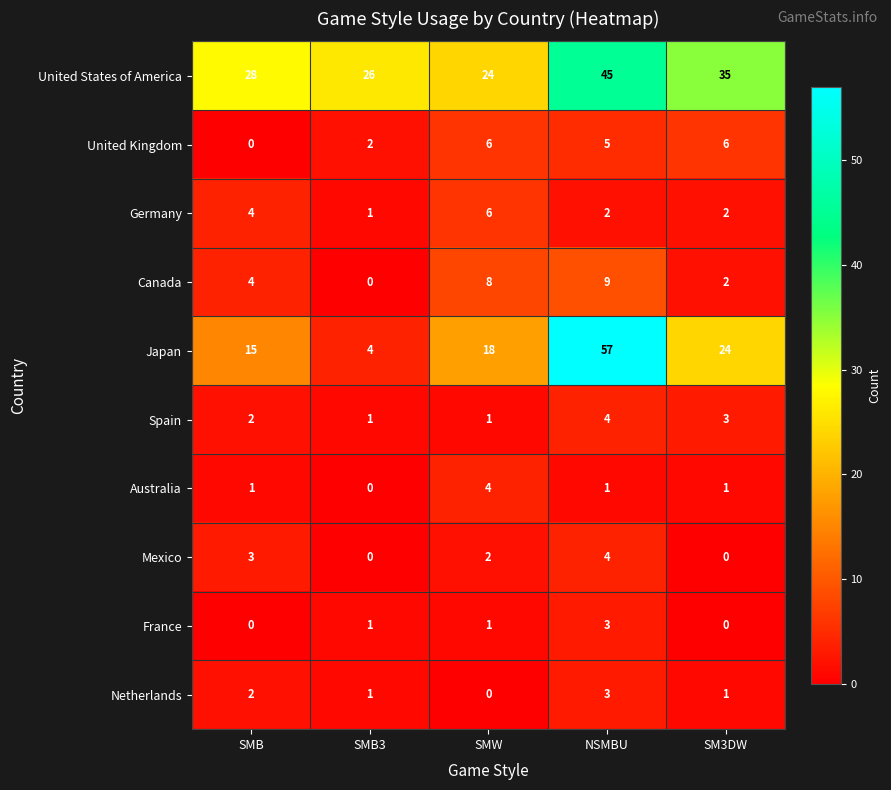

What is the difference between the highest and lowest values at NSMBU?

56